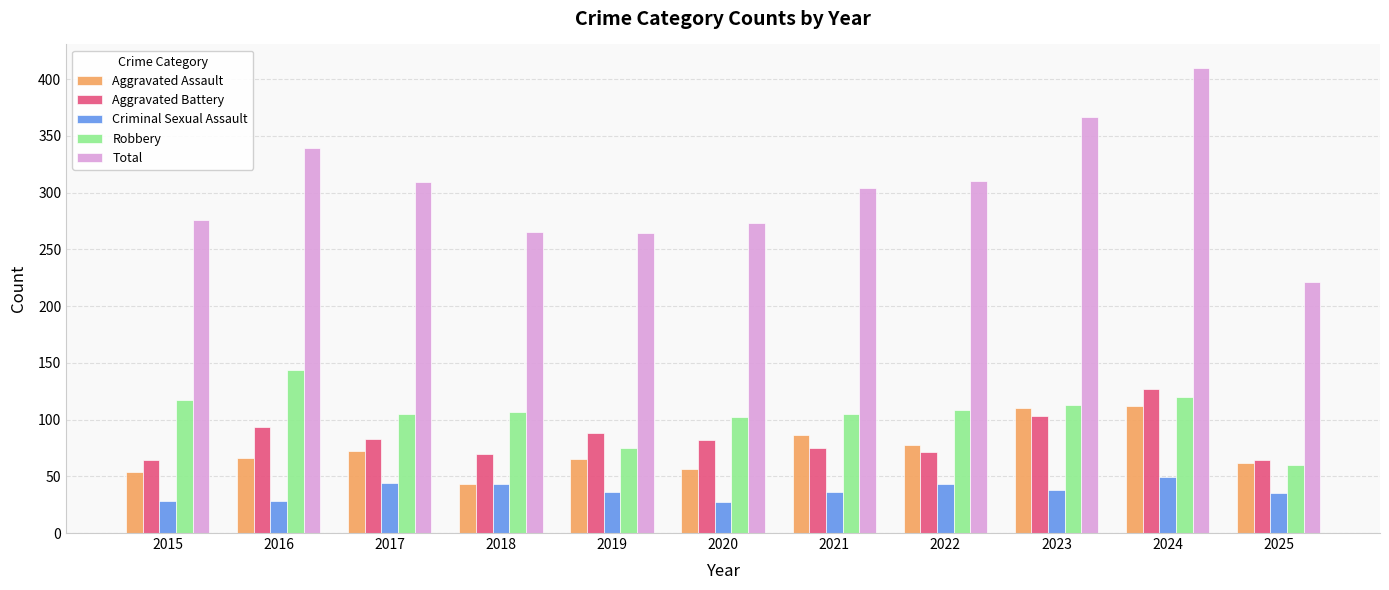

What is the difference between the highest and lowest values at 2024?

361